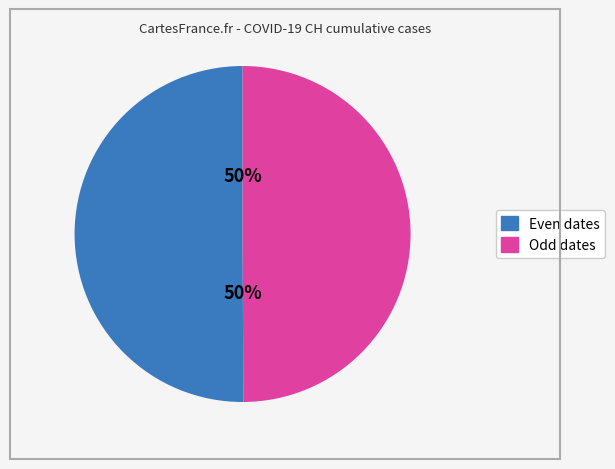

To the nearest percent, what is the average slice percentage?

50%